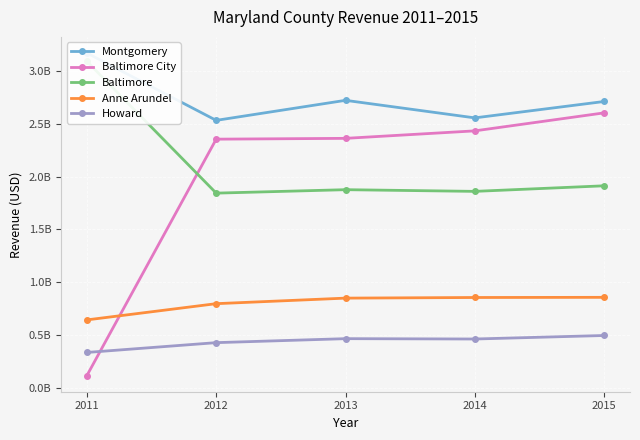

Reading right to left, transcribe all the data shown in this chart.

Montgomery: 2015=2708844000	2014=2553961000	2013=2719684000	2012=2530472000	2011=3166616000
Baltimore City: 2015=2601315000	2014=2431324000	2013=2360602000	2012=2352946000	2011=119771000
Baltimore: 2015=1912452000	2014=1859768000	2013=1875735000	2012=1843164000	2011=3087373000
Anne Arundel: 2015=858934000	2014=857405000	2013=851506000	2012=799116000	2011=645812000
Howard: 2015=498491000	2014=465313000	2013=468557000	2012=430970000	2011=338340000